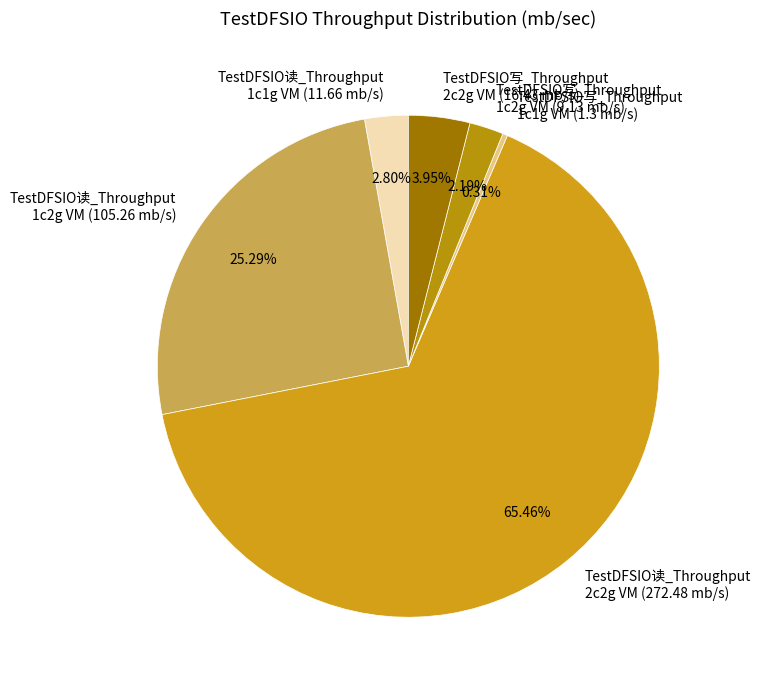

How many segments does this pie chart have?

6